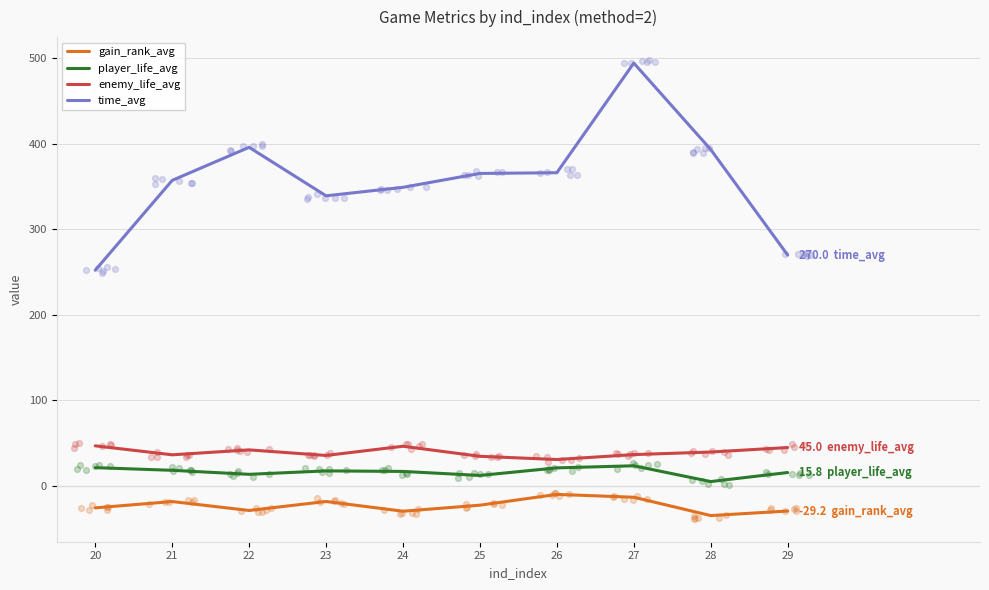

At which category is the sum across all series the highest?

27